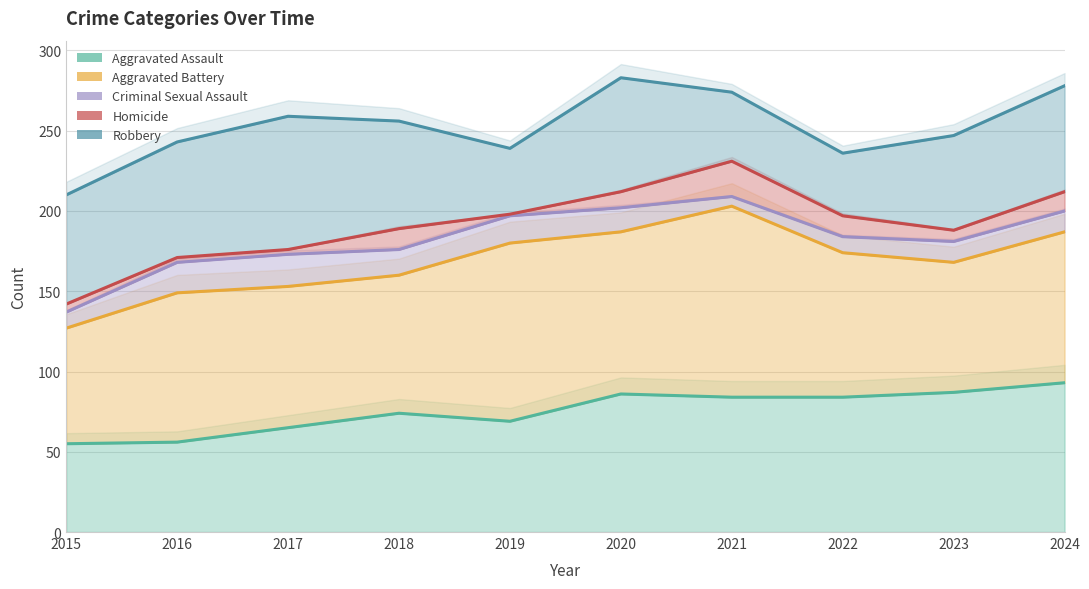

What is the average value of the Criminal Sexual Assault series?

14